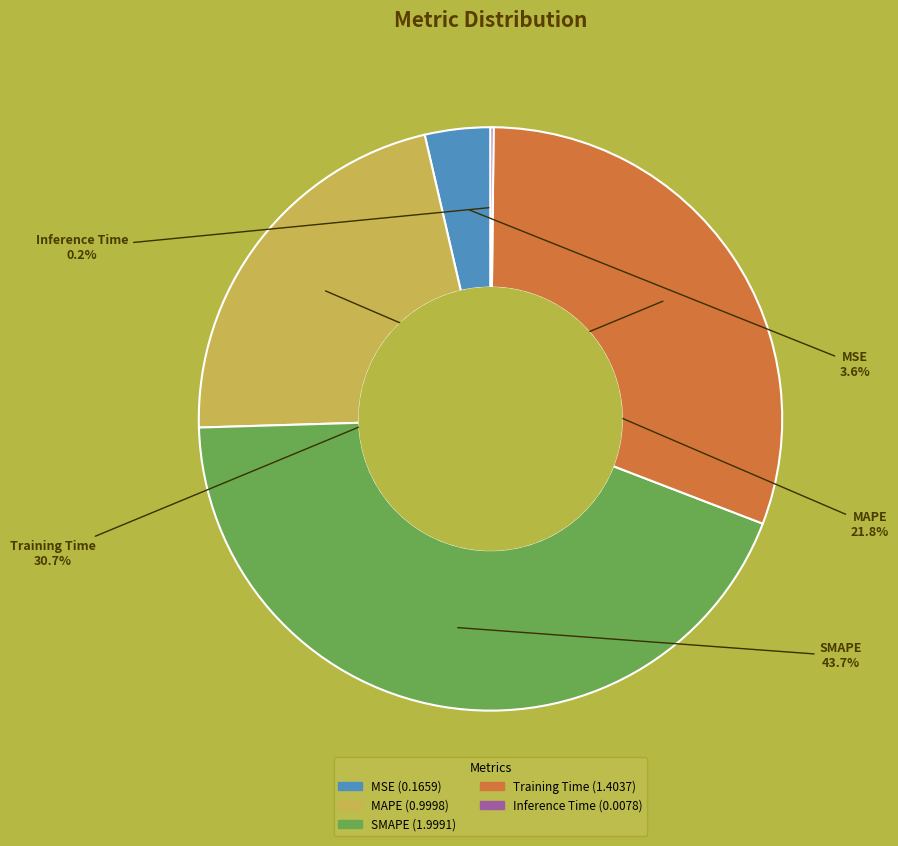

What portion of the pie excludes MSE?

96.4%